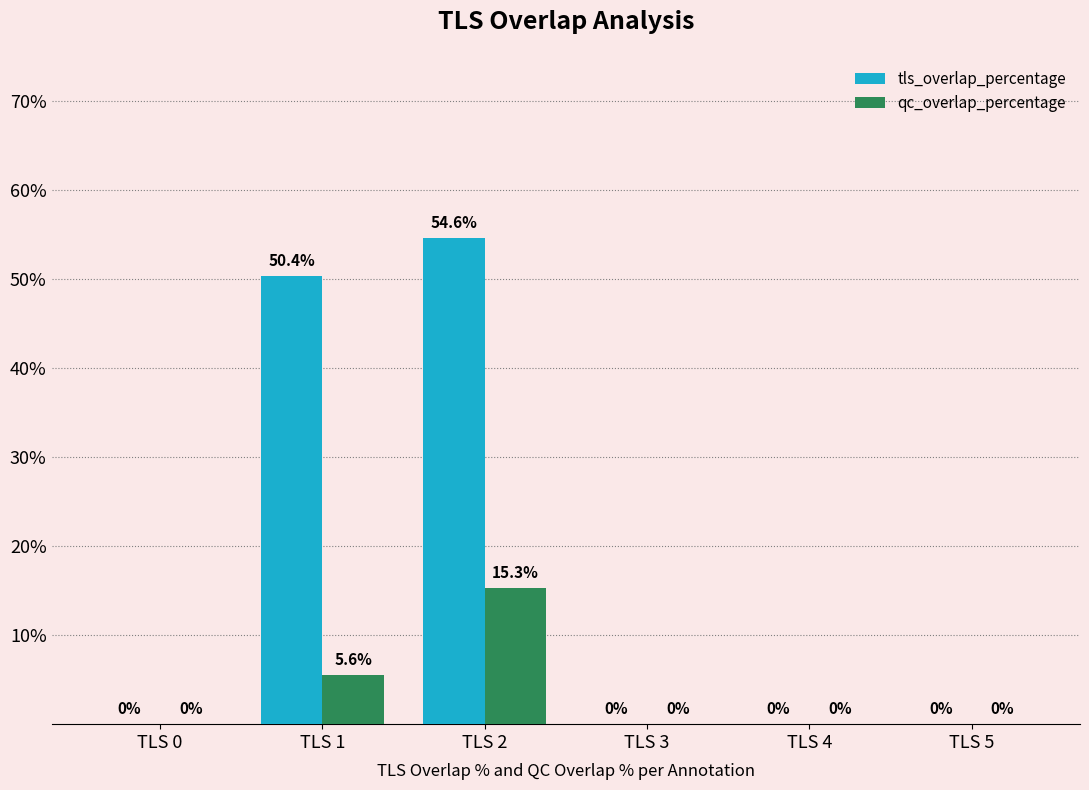

Which category has the highest value in the tls_overlap_percentage series?

TLS 2